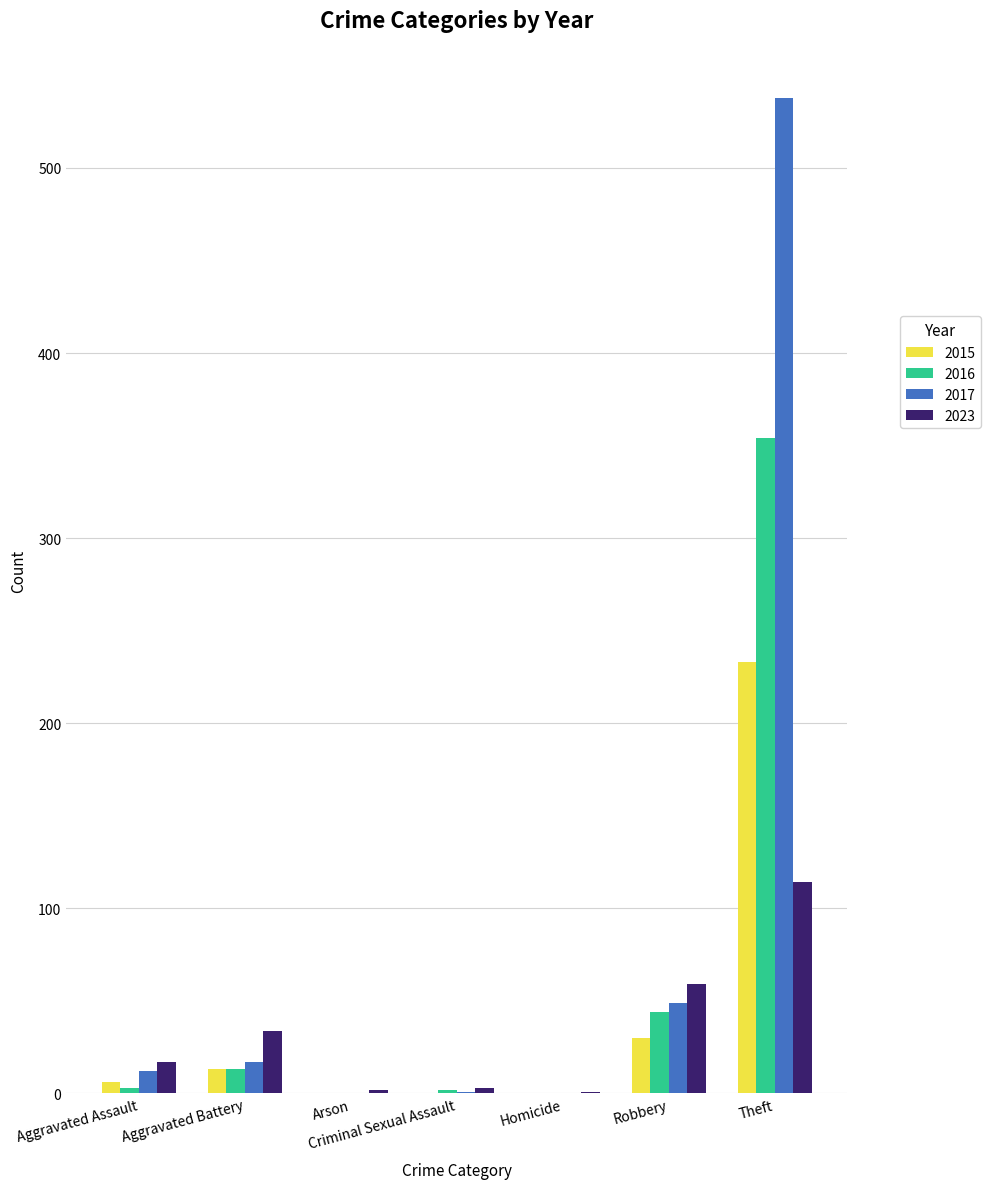

Are the bars horizontal?

No